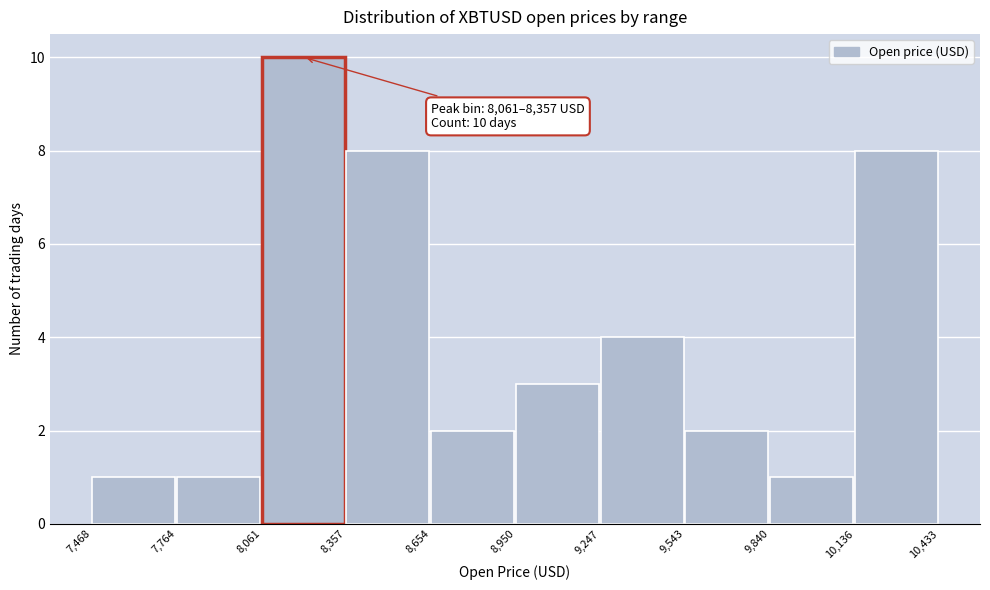

Over which range of the x-axis is the bar tallest?

8,061 to 8,357